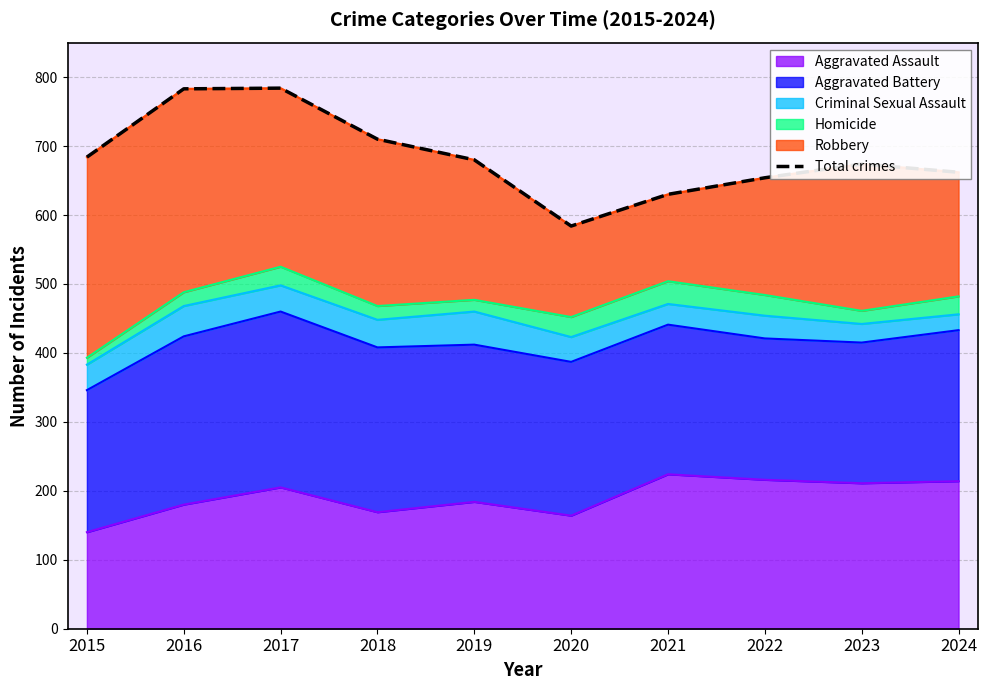

The chart shows a value of 783 at 2016. True or false?

True